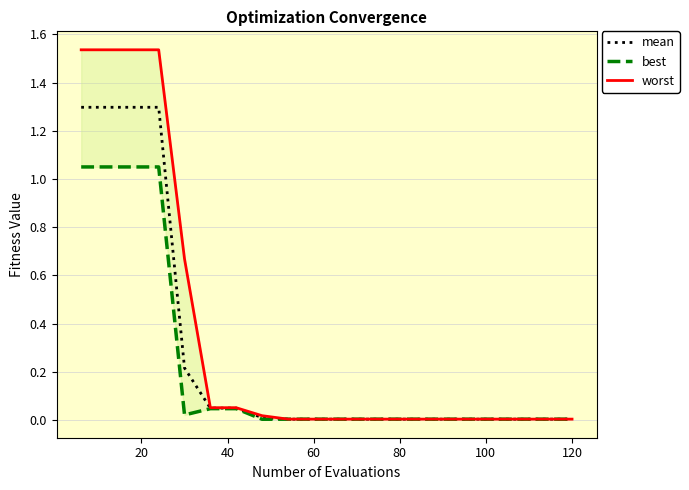

Does the chart display data point markers on the line(s)?

No